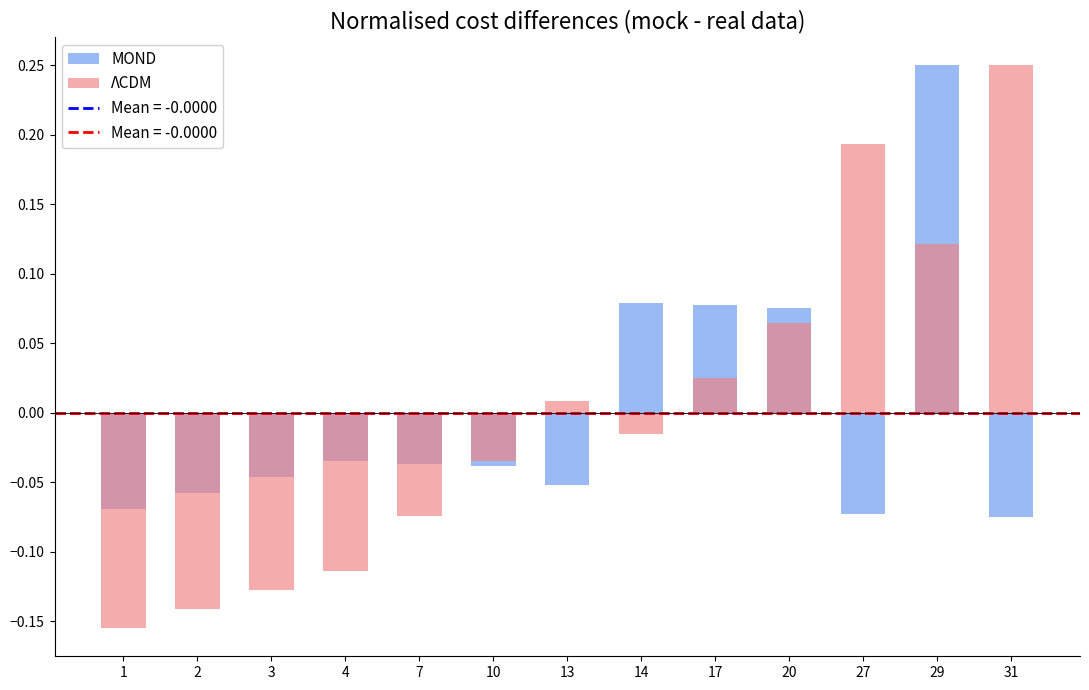

What is the greatest value displayed?

0.2